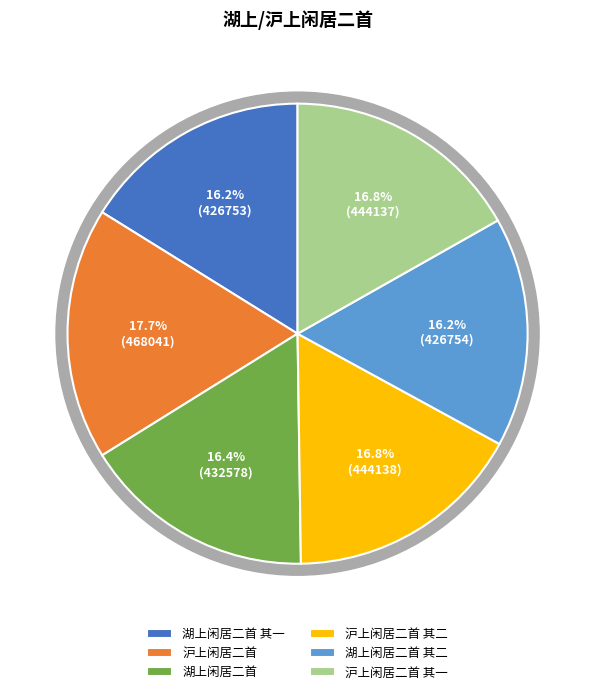

The 沪上闲居二首 slice represents 8% of the pie. True or false?

False